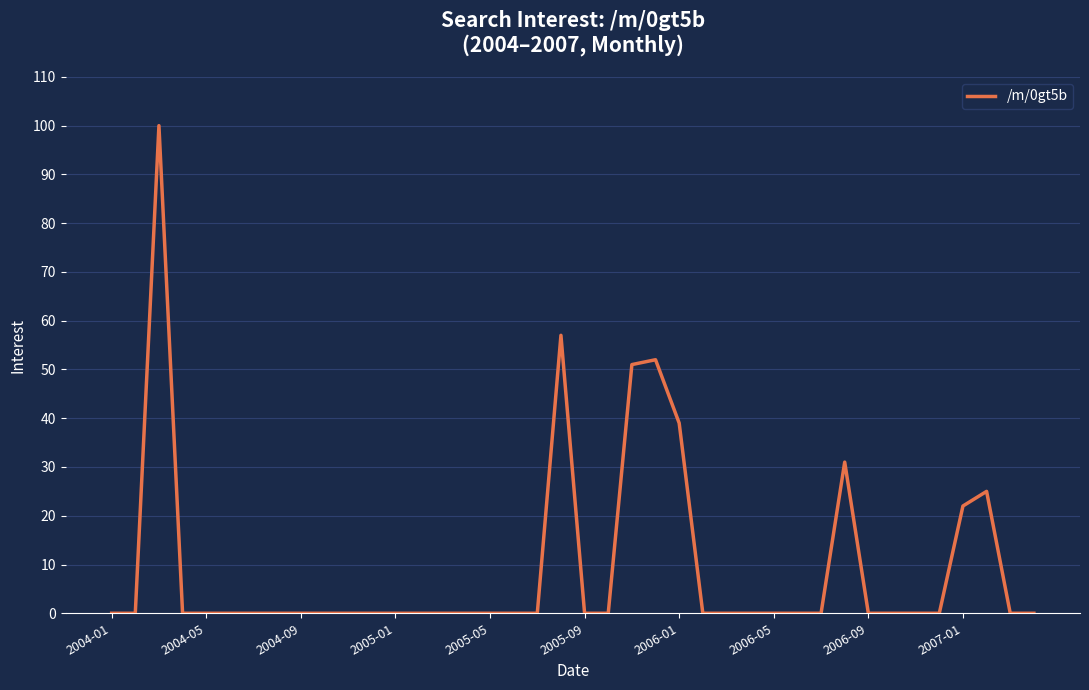

Is this an area chart (filled region under the line)?

No